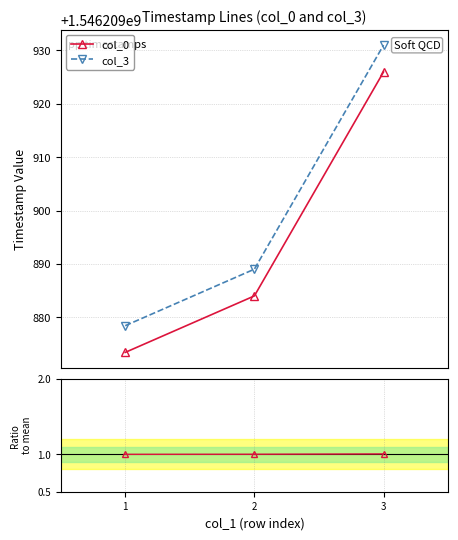

List the series in order of their peak value, lowest first.

col_0/mean_diff, col_0, col_3